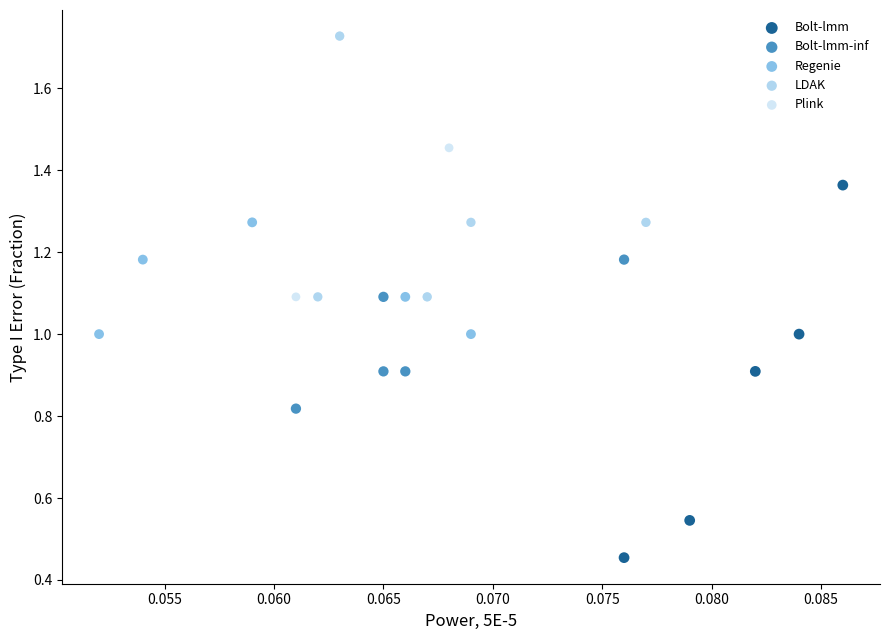

Which series contains the lowest Y value?

Bolt-lmm